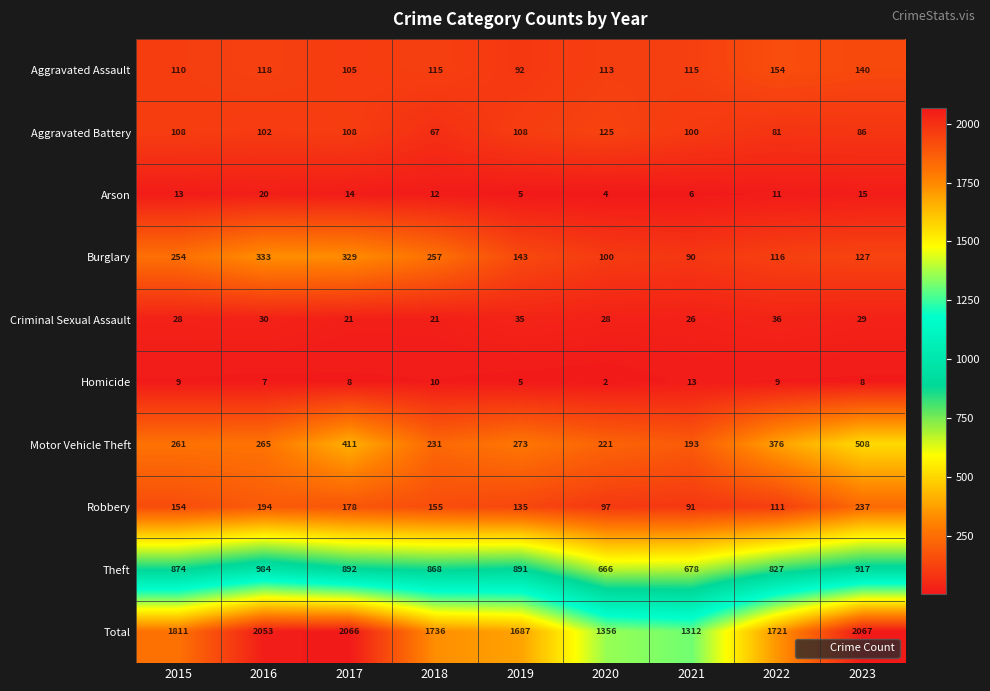

True or false: Homicide has a value of 2 at 2020.

True